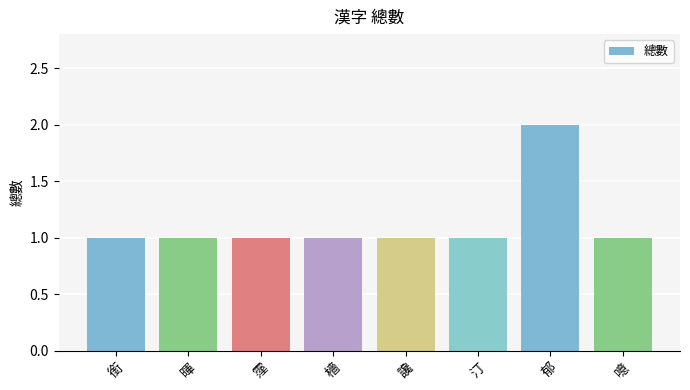

What is the value of the 8th bar from the left?

1